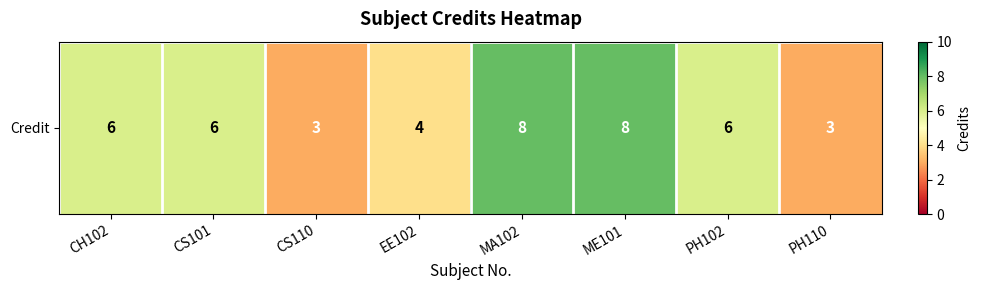

Which has a higher value, ME101 or PH110?

ME101